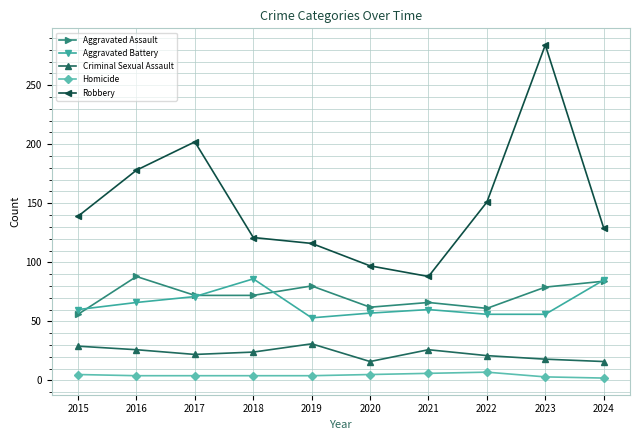

How many data points does each series have?

10